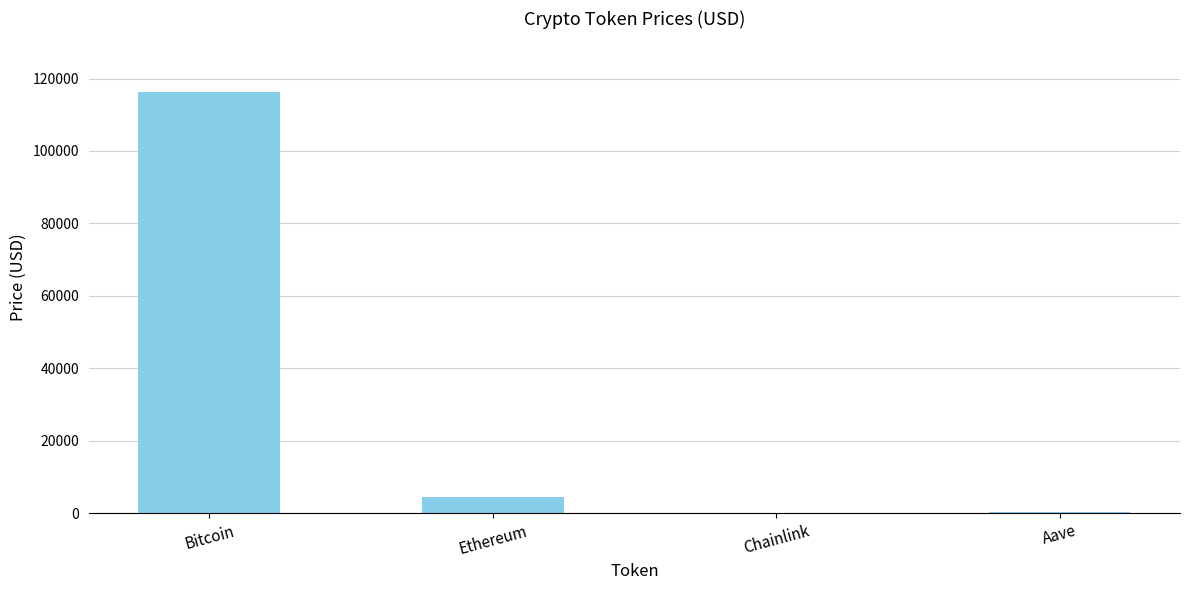

Are the bars horizontal?

No